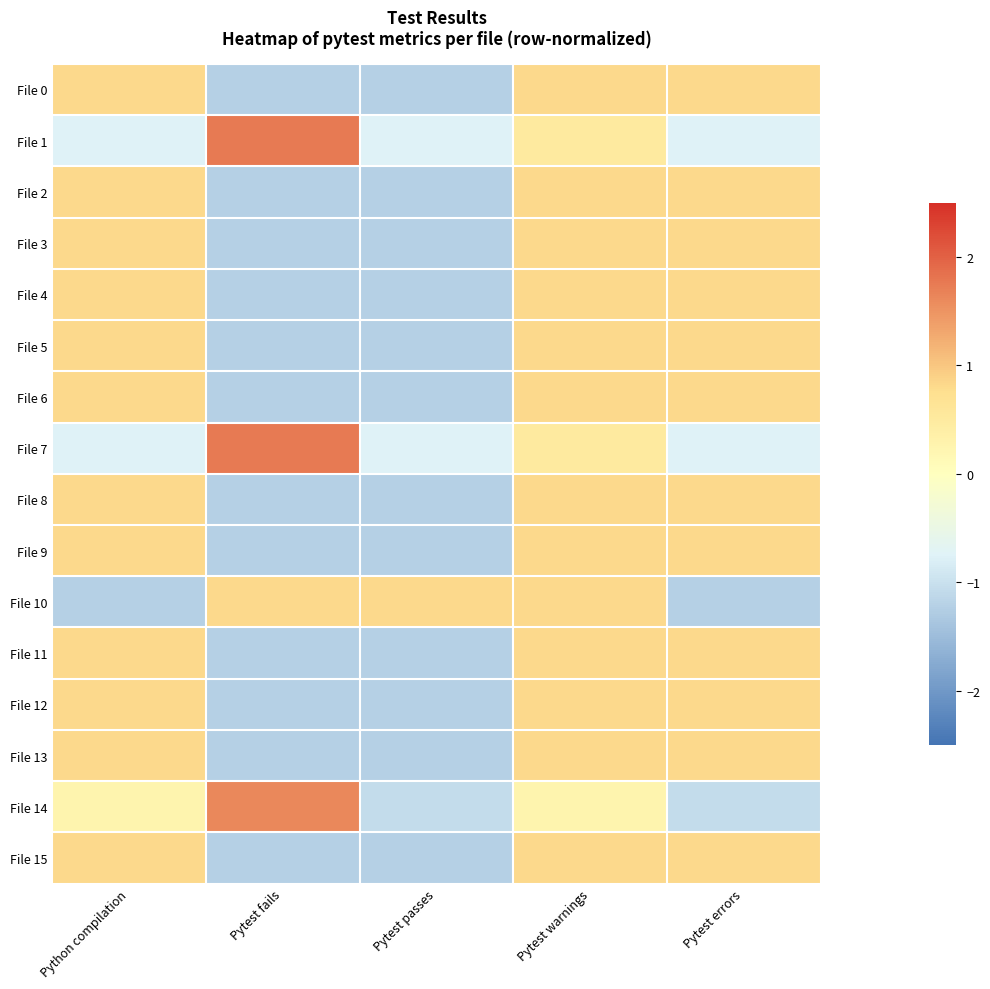

Which label corresponds to the largest value in the chart?

Pytest fails